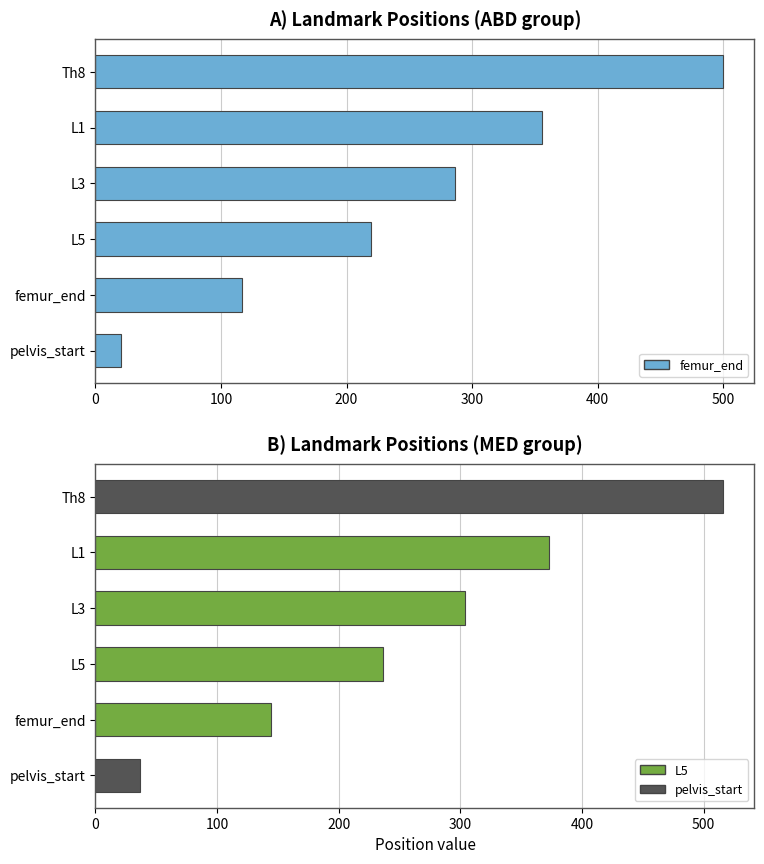

What is the maximum value shown in the chart?

516.0